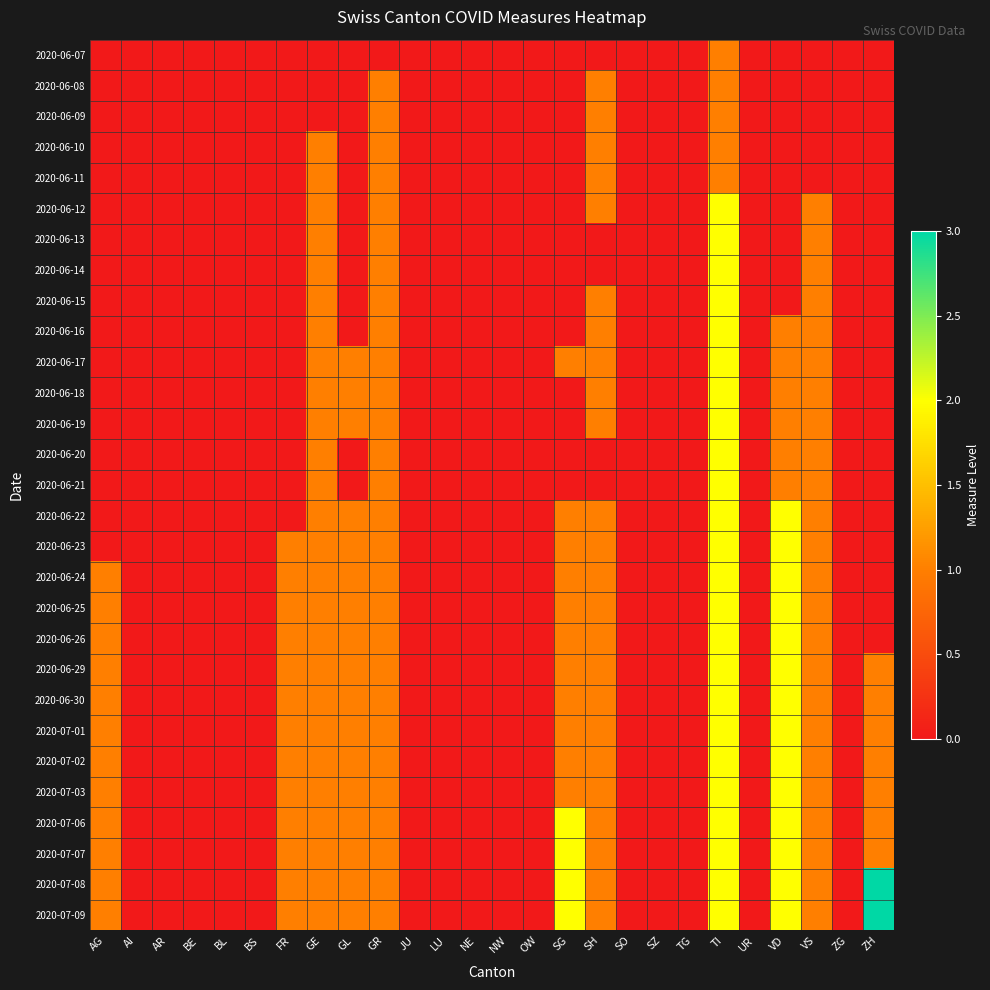

Reading left to right, what are all the values shown in this chart?

2020-06-07: AG=0	AI=0	AR=0	BE=0	BL=0	BS=0	FR=0	GE=0	GL=0	GR=0	JU=0	LU=0	NE=0	NW=0	OW=0	SG=0	SH=0	SO=0	SZ=0	TG=0	TI=1	UR=0	VD=0	VS=0	ZG=0	ZH=0
2020-06-08: AG=0	AI=0	AR=0	BE=0	BL=0	BS=0	FR=0	GE=0	GL=0	GR=1	JU=0	LU=0	NE=0	NW=0	OW=0	SG=0	SH=1	SO=0	SZ=0	TG=0	TI=1	UR=0	VD=0	VS=0	ZG=0	ZH=0
2020-06-09: AG=0	AI=0	AR=0	BE=0	BL=0	BS=0	FR=0	GE=0	GL=0	GR=1	JU=0	LU=0	NE=0	NW=0	OW=0	SG=0	SH=1	SO=0	SZ=0	TG=0	TI=1	UR=0	VD=0	VS=0	ZG=0	ZH=0
2020-06-10: AG=0	AI=0	AR=0	BE=0	BL=0	BS=0	FR=0	GE=1	GL=0	GR=1	JU=0	LU=0	NE=0	NW=0	OW=0	SG=0	SH=1	SO=0	SZ=0	TG=0	TI=1	UR=0	VD=0	VS=0	ZG=0	ZH=0
2020-06-11: AG=0	AI=0	AR=0	BE=0	BL=0	BS=0	FR=0	GE=1	GL=0	GR=1	JU=0	LU=0	NE=0	NW=0	OW=0	SG=0	SH=1	SO=0	SZ=0	TG=0	TI=1	UR=0	VD=0	VS=0	ZG=0	ZH=0
2020-06-12: AG=0	AI=0	AR=0	BE=0	BL=0	BS=0	FR=0	GE=1	GL=0	GR=1	JU=0	LU=0	NE=0	NW=0	OW=0	SG=0	SH=1	SO=0	SZ=0	TG=0	TI=2	UR=0	VD=0	VS=1	ZG=0	ZH=0
2020-06-13: AG=0	AI=0	AR=0	BE=0	BL=0	BS=0	FR=0	GE=1	GL=0	GR=1	JU=0	LU=0	NE=0	NW=0	OW=0	SG=0	SH=0	SO=0	SZ=0	TG=0	TI=2	UR=0	VD=0	VS=1	ZG=0	ZH=0
2020-06-14: AG=0	AI=0	AR=0	BE=0	BL=0	BS=0	FR=0	GE=1	GL=0	GR=1	JU=0	LU=0	NE=0	NW=0	OW=0	SG=0	SH=0	SO=0	SZ=0	TG=0	TI=2	UR=0	VD=0	VS=1	ZG=0	ZH=0
2020-06-15: AG=0	AI=0	AR=0	BE=0	BL=0	BS=0	FR=0	GE=1	GL=0	GR=1	JU=0	LU=0	NE=0	NW=0	OW=0	SG=0	SH=1	SO=0	SZ=0	TG=0	TI=2	UR=0	VD=0	VS=1	ZG=0	ZH=0
2020-06-16: AG=0	AI=0	AR=0	BE=0	BL=0	BS=0	FR=0	GE=1	GL=0	GR=1	JU=0	LU=0	NE=0	NW=0	OW=0	SG=0	SH=1	SO=0	SZ=0	TG=0	TI=2	UR=0	VD=1	VS=1	ZG=0	ZH=0
2020-06-17: AG=0	AI=0	AR=0	BE=0	BL=0	BS=0	FR=0	GE=1	GL=1	GR=1	JU=0	LU=0	NE=0	NW=0	OW=0	SG=1	SH=1	SO=0	SZ=0	TG=0	TI=2	UR=0	VD=1	VS=1	ZG=0	ZH=0
2020-06-18: AG=0	AI=0	AR=0	BE=0	BL=0	BS=0	FR=0	GE=1	GL=1	GR=1	JU=0	LU=0	NE=0	NW=0	OW=0	SG=0	SH=1	SO=0	SZ=0	TG=0	TI=2	UR=0	VD=1	VS=1	ZG=0	ZH=0
2020-06-19: AG=0	AI=0	AR=0	BE=0	BL=0	BS=0	FR=0	GE=1	GL=1	GR=1	JU=0	LU=0	NE=0	NW=0	OW=0	SG=0	SH=1	SO=0	SZ=0	TG=0	TI=2	UR=0	VD=1	VS=1	ZG=0	ZH=0
2020-06-20: AG=0	AI=0	AR=0	BE=0	BL=0	BS=0	FR=0	GE=1	GL=0	GR=1	JU=0	LU=0	NE=0	NW=0	OW=0	SG=0	SH=0	SO=0	SZ=0	TG=0	TI=2	UR=0	VD=1	VS=1	ZG=0	ZH=0
2020-06-21: AG=0	AI=0	AR=0	BE=0	BL=0	BS=0	FR=0	GE=1	GL=0	GR=1	JU=0	LU=0	NE=0	NW=0	OW=0	SG=0	SH=0	SO=0	SZ=0	TG=0	TI=2	UR=0	VD=1	VS=1	ZG=0	ZH=0
2020-06-22: AG=0	AI=0	AR=0	BE=0	BL=0	BS=0	FR=0	GE=1	GL=1	GR=1	JU=0	LU=0	NE=0	NW=0	OW=0	SG=1	SH=1	SO=0	SZ=0	TG=0	TI=2	UR=0	VD=2	VS=1	ZG=0	ZH=0
2020-06-23: AG=0	AI=0	AR=0	BE=0	BL=0	BS=0	FR=1	GE=1	GL=1	GR=1	JU=0	LU=0	NE=0	NW=0	OW=0	SG=1	SH=1	SO=0	SZ=0	TG=0	TI=2	UR=0	VD=2	VS=1	ZG=0	ZH=0
2020-06-24: AG=1	AI=0	AR=0	BE=0	BL=0	BS=0	FR=1	GE=1	GL=1	GR=1	JU=0	LU=0	NE=0	NW=0	OW=0	SG=1	SH=1	SO=0	SZ=0	TG=0	TI=2	UR=0	VD=2	VS=1	ZG=0	ZH=0
2020-06-25: AG=1	AI=0	AR=0	BE=0	BL=0	BS=0	FR=1	GE=1	GL=1	GR=1	JU=0	LU=0	NE=0	NW=0	OW=0	SG=1	SH=1	SO=0	SZ=0	TG=0	TI=2	UR=0	VD=2	VS=1	ZG=0	ZH=0
2020-06-26: AG=1	AI=0	AR=0	BE=0	BL=0	BS=0	FR=1	GE=1	GL=1	GR=1	JU=0	LU=0	NE=0	NW=0	OW=0	SG=1	SH=1	SO=0	SZ=0	TG=0	TI=2	UR=0	VD=2	VS=1	ZG=0	ZH=0
2020-06-29: AG=1	AI=0	AR=0	BE=0	BL=0	BS=0	FR=1	GE=1	GL=1	GR=1	JU=0	LU=0	NE=0	NW=0	OW=0	SG=1	SH=1	SO=0	SZ=0	TG=0	TI=2	UR=0	VD=2	VS=1	ZG=0	ZH=1
2020-06-30: AG=1	AI=0	AR=0	BE=0	BL=0	BS=0	FR=1	GE=1	GL=1	GR=1	JU=0	LU=0	NE=0	NW=0	OW=0	SG=1	SH=1	SO=0	SZ=0	TG=0	TI=2	UR=0	VD=2	VS=1	ZG=0	ZH=1
2020-07-01: AG=1	AI=0	AR=0	BE=0	BL=0	BS=0	FR=1	GE=1	GL=1	GR=1	JU=0	LU=0	NE=0	NW=0	OW=0	SG=1	SH=1	SO=0	SZ=0	TG=0	TI=2	UR=0	VD=2	VS=1	ZG=0	ZH=1
2020-07-02: AG=1	AI=0	AR=0	BE=0	BL=0	BS=0	FR=1	GE=1	GL=1	GR=1	JU=0	LU=0	NE=0	NW=0	OW=0	SG=1	SH=1	SO=0	SZ=0	TG=0	TI=2	UR=0	VD=2	VS=1	ZG=0	ZH=1
2020-07-03: AG=1	AI=0	AR=0	BE=0	BL=0	BS=0	FR=1	GE=1	GL=1	GR=1	JU=0	LU=0	NE=0	NW=0	OW=0	SG=1	SH=1	SO=0	SZ=0	TG=0	TI=2	UR=0	VD=2	VS=1	ZG=0	ZH=1
2020-07-06: AG=1	AI=0	AR=0	BE=0	BL=0	BS=0	FR=1	GE=1	GL=1	GR=1	JU=0	LU=0	NE=0	NW=0	OW=0	SG=2	SH=1	SO=0	SZ=0	TG=0	TI=2	UR=0	VD=2	VS=1	ZG=0	ZH=1
2020-07-07: AG=1	AI=0	AR=0	BE=0	BL=0	BS=0	FR=1	GE=1	GL=1	GR=1	JU=0	LU=0	NE=0	NW=0	OW=0	SG=2	SH=1	SO=0	SZ=0	TG=0	TI=2	UR=0	VD=2	VS=1	ZG=0	ZH=1
2020-07-08: AG=1	AI=0	AR=0	BE=0	BL=0	BS=0	FR=1	GE=1	GL=1	GR=1	JU=0	LU=0	NE=0	NW=0	OW=0	SG=2	SH=1	SO=0	SZ=0	TG=0	TI=2	UR=0	VD=2	VS=1	ZG=0	ZH=3
2020-07-09: AG=1	AI=0	AR=0	BE=0	BL=0	BS=0	FR=1	GE=1	GL=1	GR=1	JU=0	LU=0	NE=0	NW=0	OW=0	SG=2	SH=1	SO=0	SZ=0	TG=0	TI=2	UR=0	VD=2	VS=1	ZG=0	ZH=3